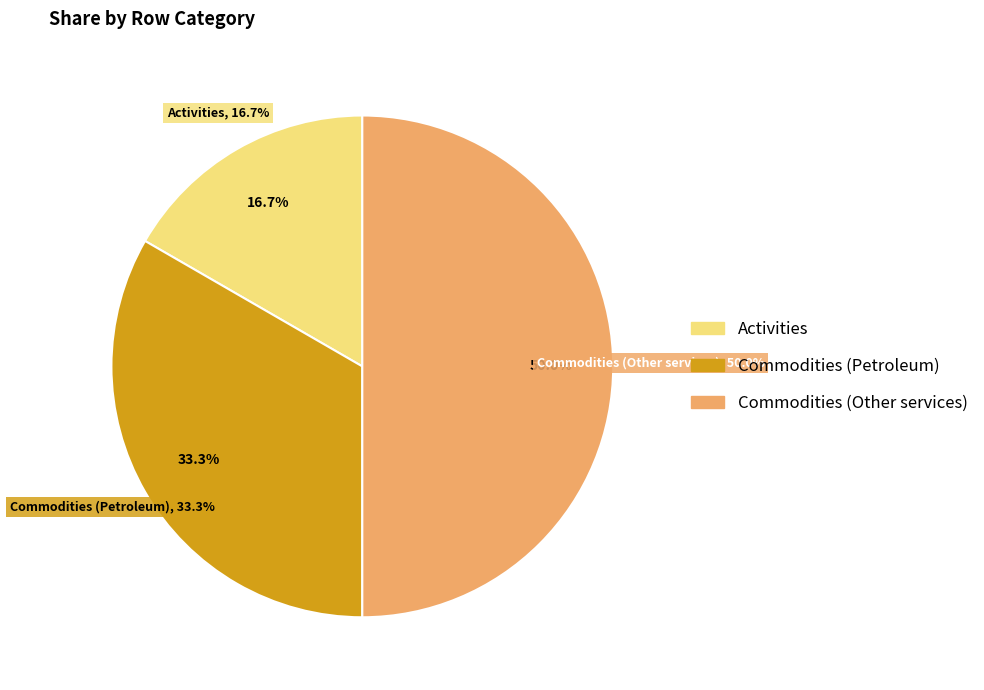

Between Activities and Commodities, which is larger?

Commodities